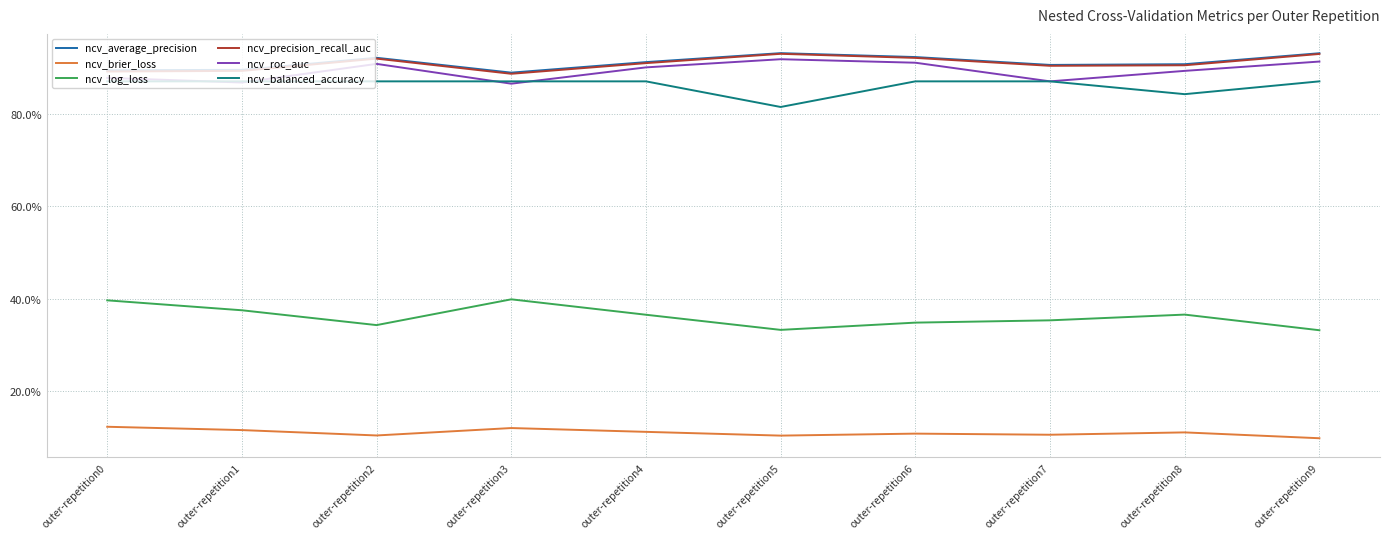

Between outer-repetition0 and outer-repetition1, which series saw the biggest shift?

ncv_log_loss